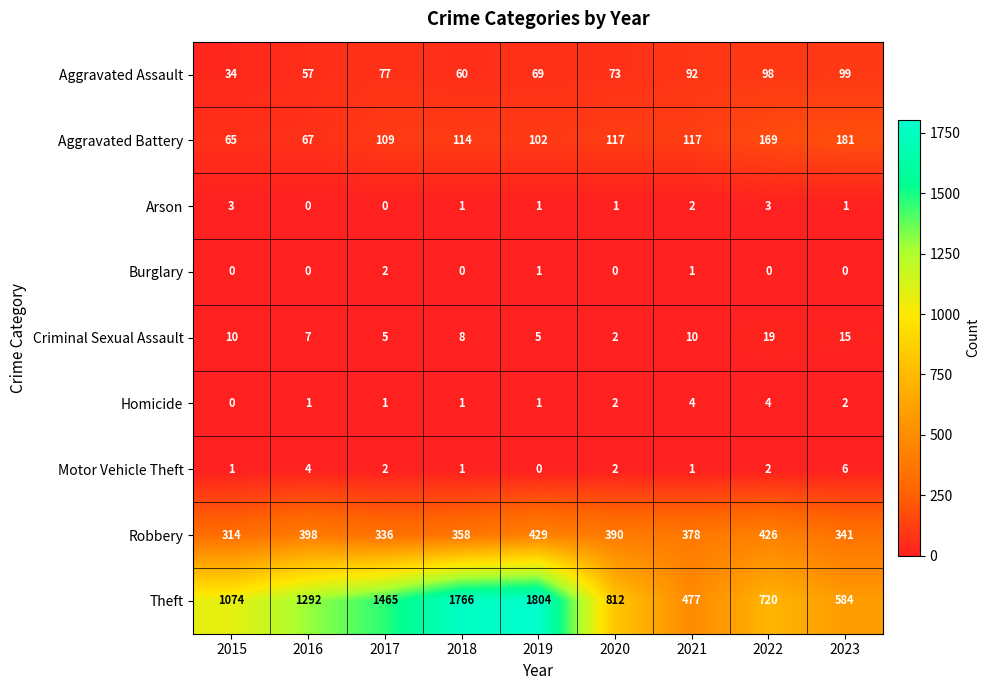

At how many categories does at least one series exceed 369?

9